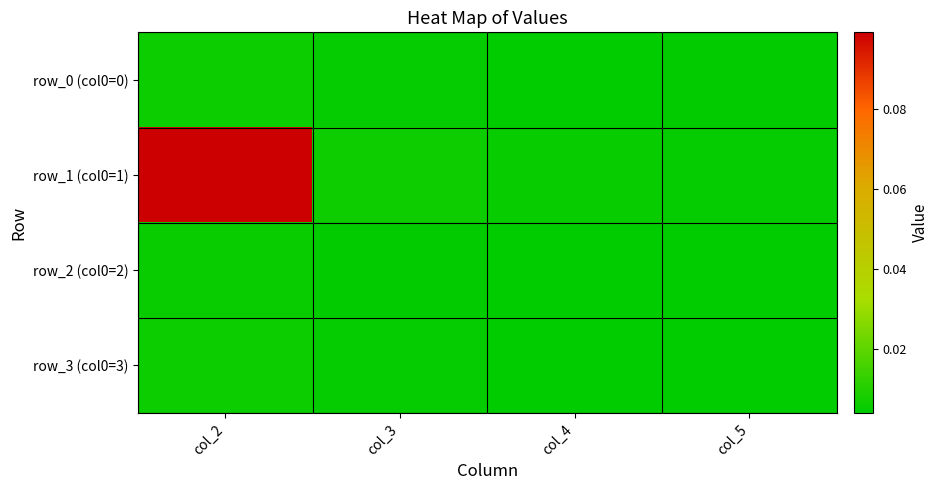

Between col_2 and col_4, which is larger?

col_2